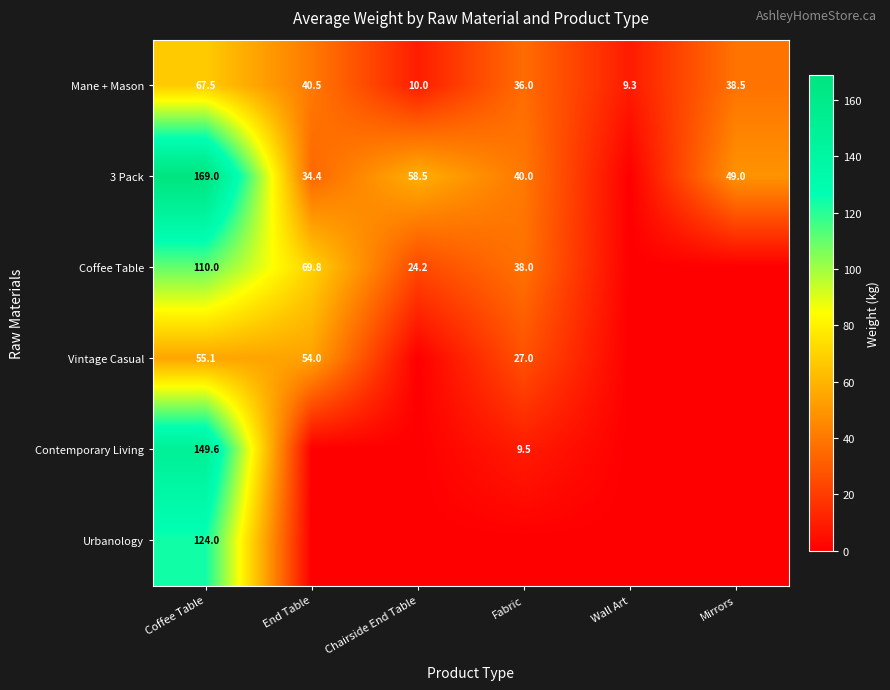

At which label does Mane + Mason first exceed 38?

Coffee Table